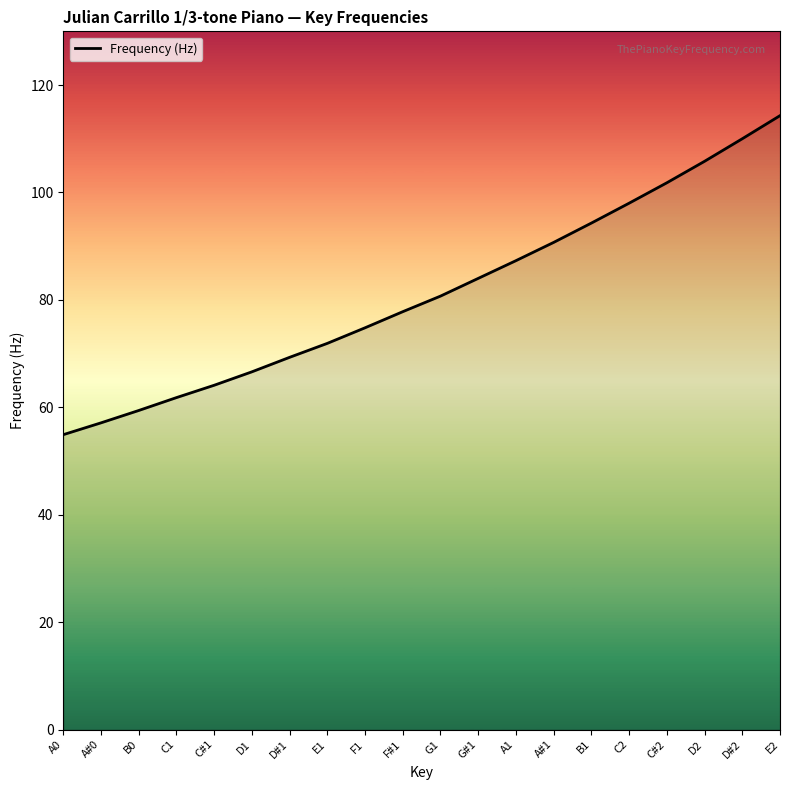

What is the difference between the values at C#1 and A#1?

26.6